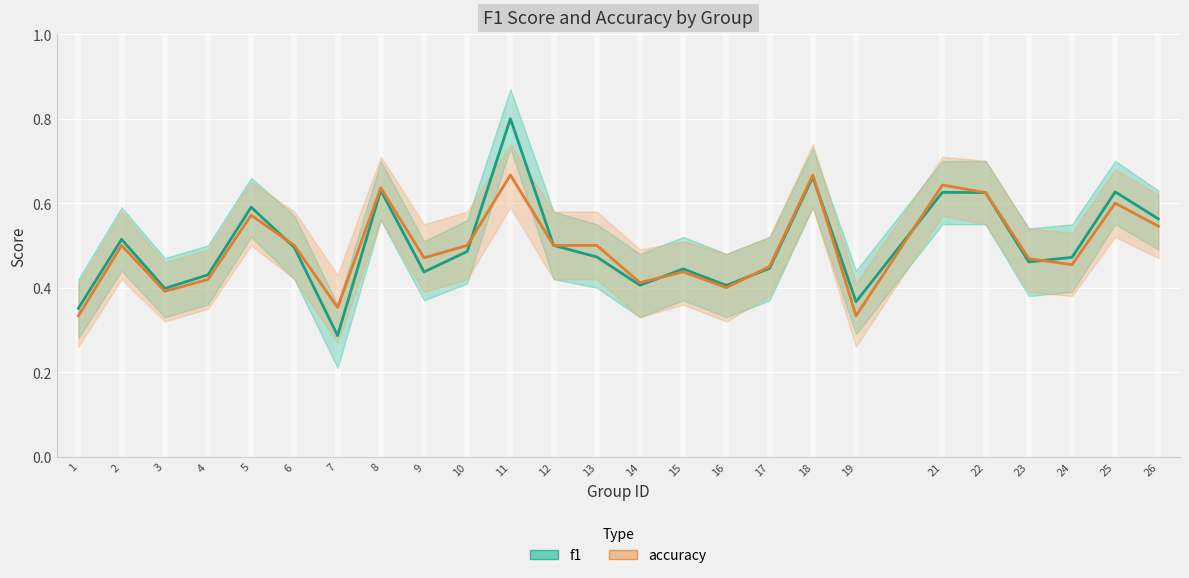

What are all the series names shown in the legend?

f1, accuracy